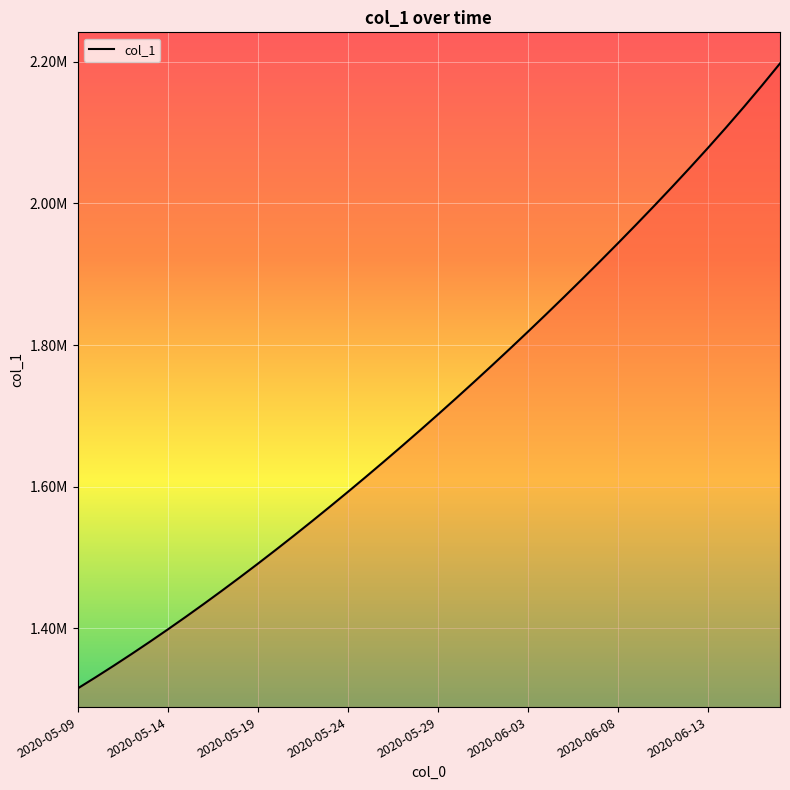

Does the chart display data point markers on the line(s)?

No